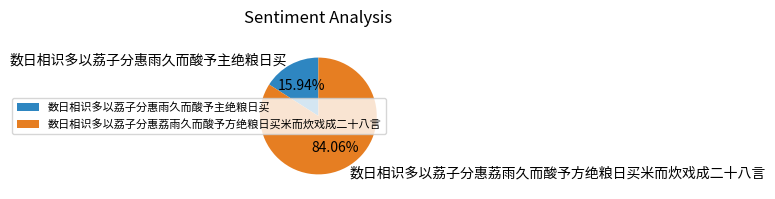

To the nearest percent, what percentage of the pie is 数日相识多以荔子分惠荔雨久而酸予方绝粮日买米而炊戏成二十八言?

84%